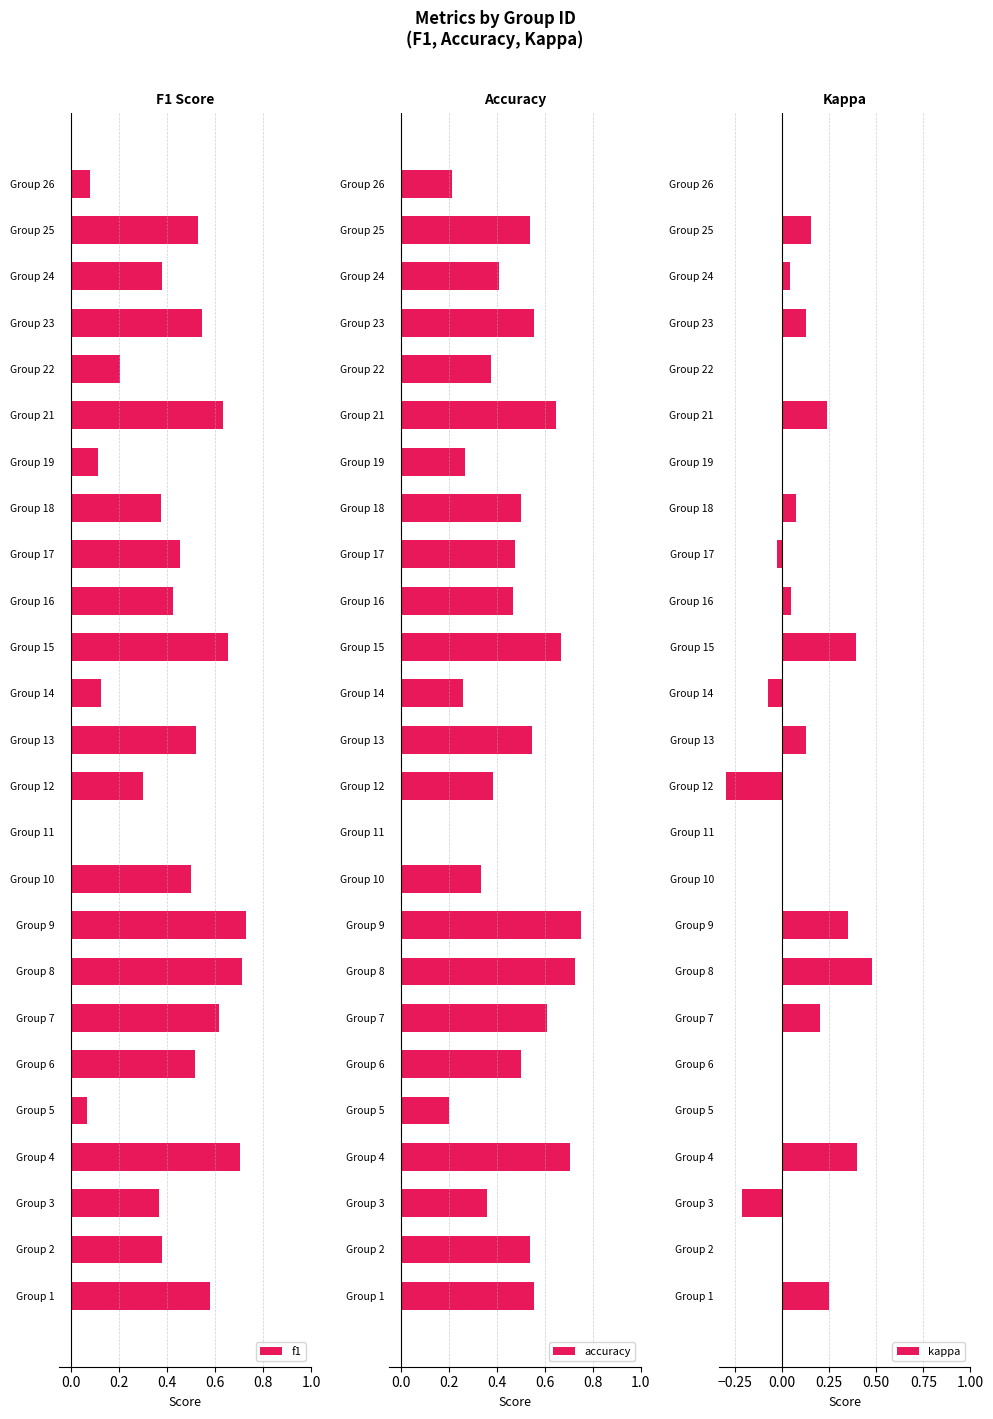

What is the sum of all f1 values?

10.5